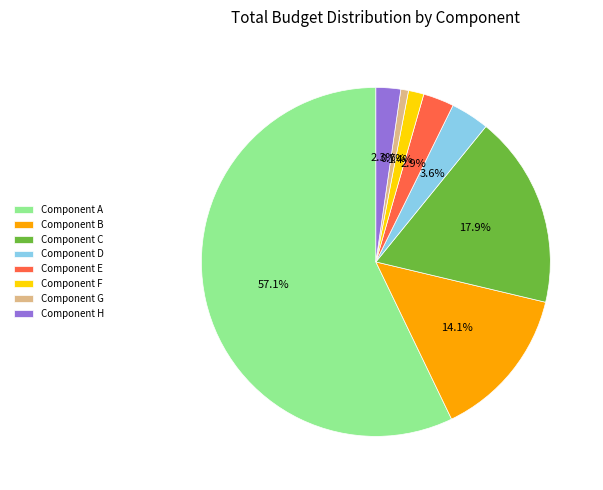

Is there any slice that represents more than half of the pie?

Yes